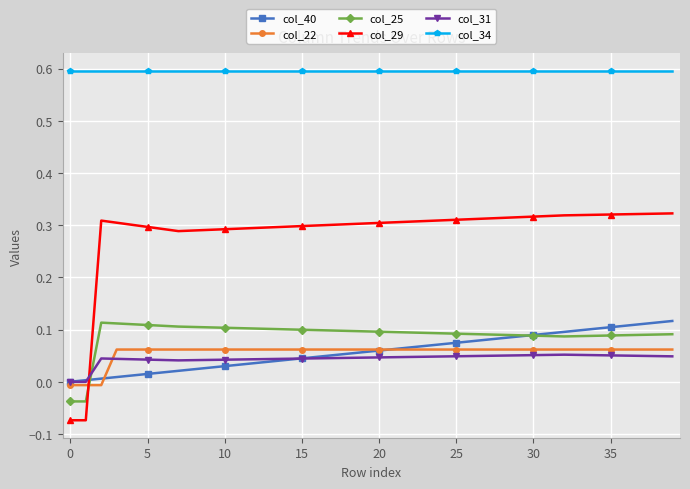

What is the minimum value for col_34?

0.6